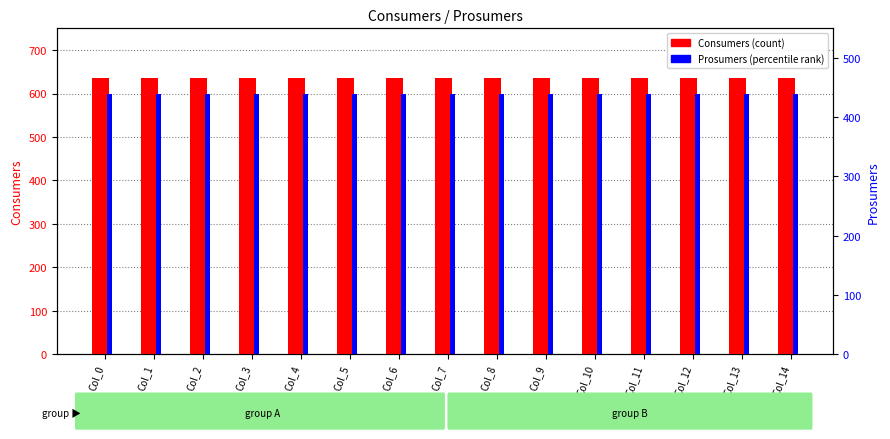

At which category is the sum across all series the highest?

Col_0